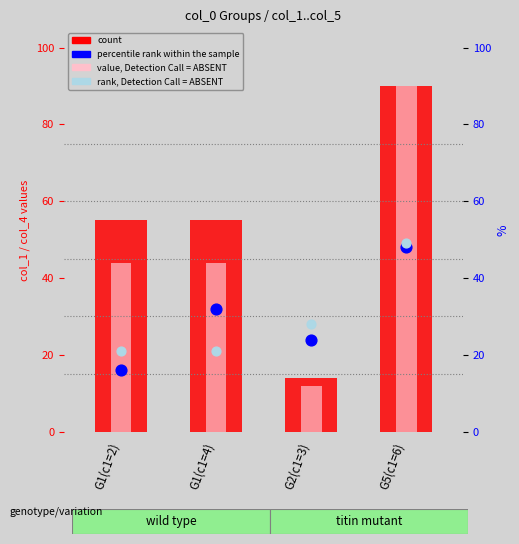

Is the value of value, Detection Call = ABSENT at G2(c1=3) greater than the value of percentile rank within the sample at G1(c1=2)?

No